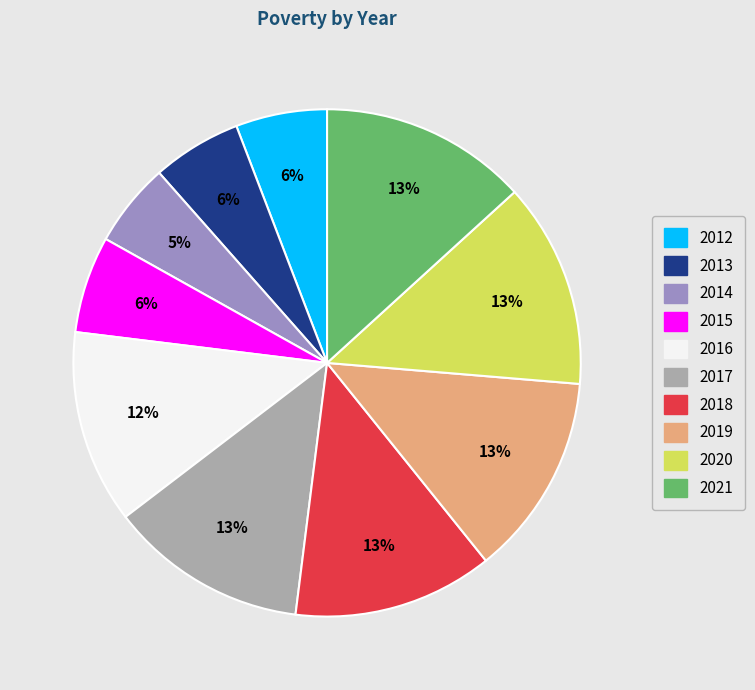

The 2015 slice represents 6% of the pie. True or false?

True